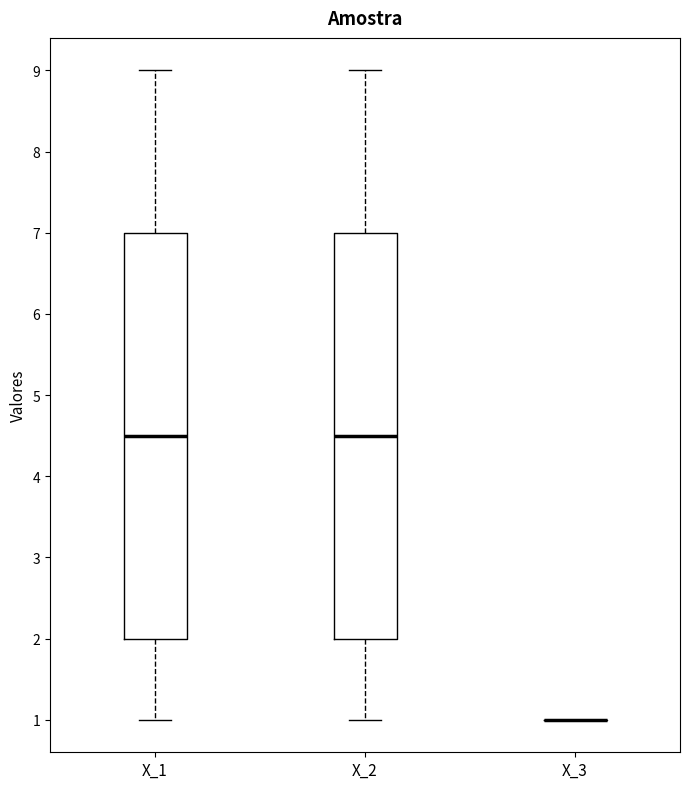

Reading left to right, transcribe this box plot: for each box, give where its median line is, the range the box spans, and where its two whiskers end, as read against the y-axis. The values are not printed on the chart, so give them approximately, as read against the axis.

X_1: median 4.5, box 2.0 to 7.0, whiskers 1.0 to 9.0
X_2: median 4.5, box 2.0 to 7.0, whiskers 1.0 to 9.0
X_3: box collapsed to a line at 1.0, whiskers 1.0 to 1.0